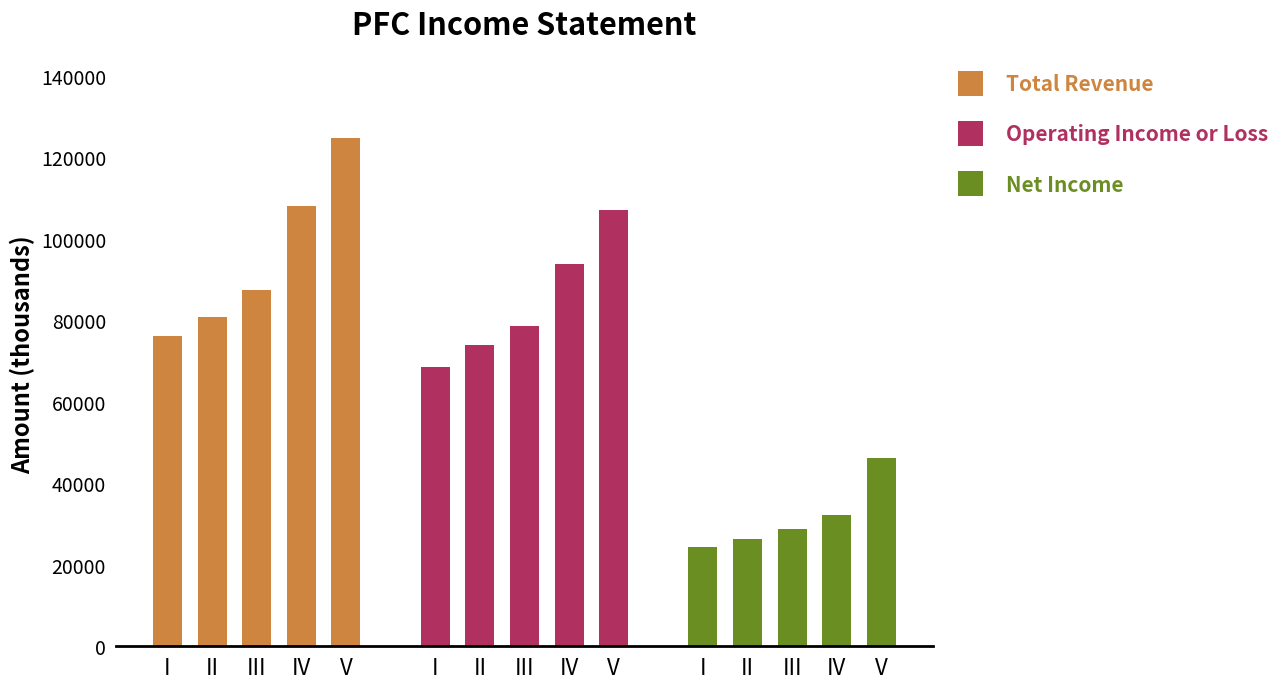

Which series changed the most between I and IV?

Total Revenue